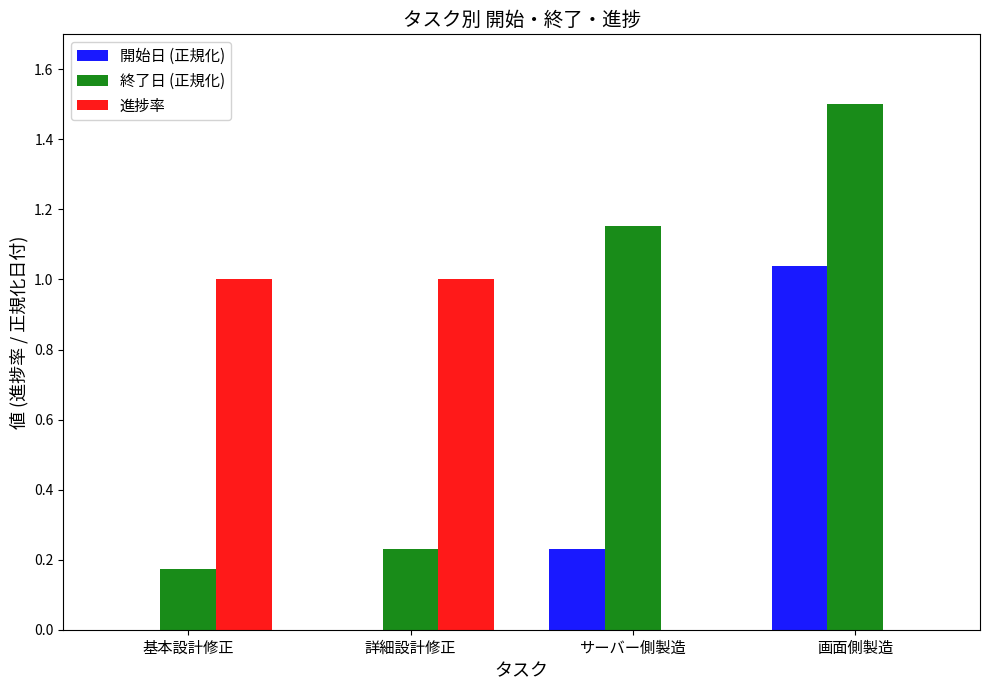

Which category has the highest value in the 開始日 (正規化) series?

画面側製造